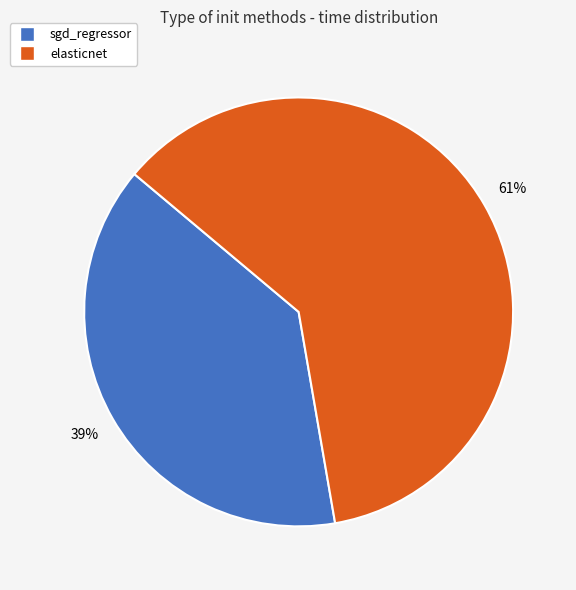

Is there any slice that represents more than half of the pie?

Yes